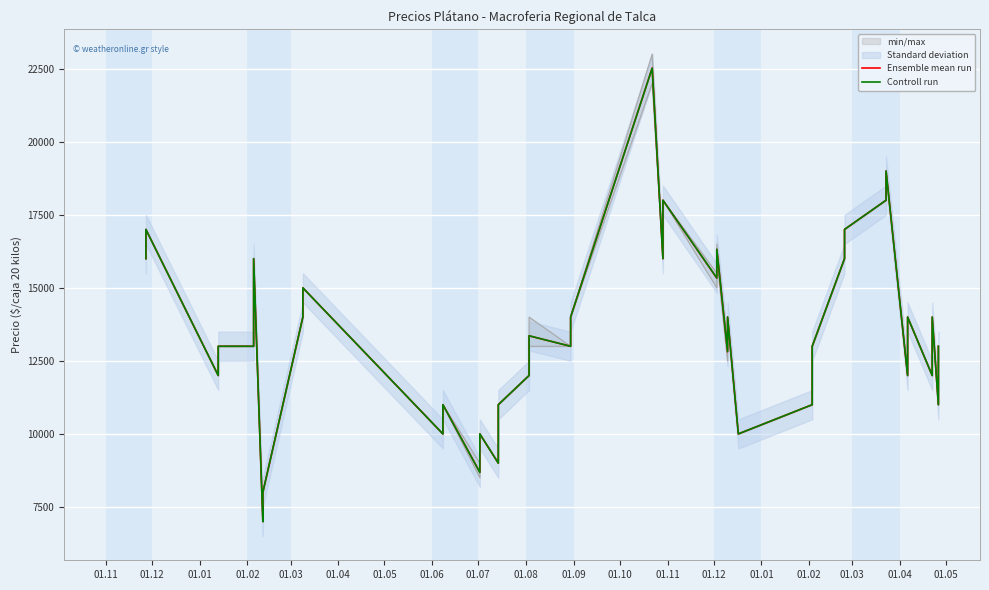

What is the sum of all Ensemble mean run values?

538035